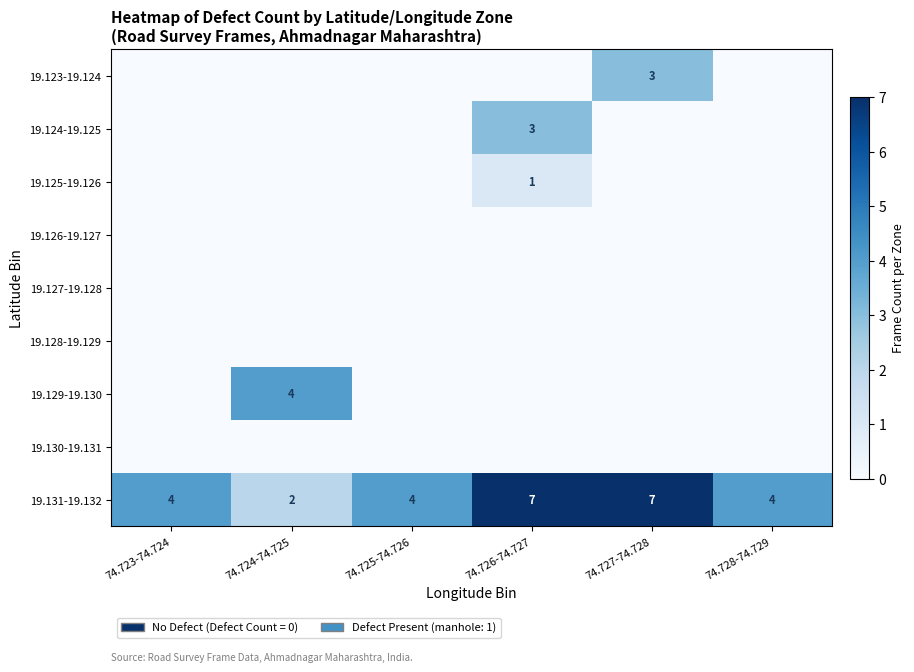

What is the highest value of the 19.131-19.132 series?

7